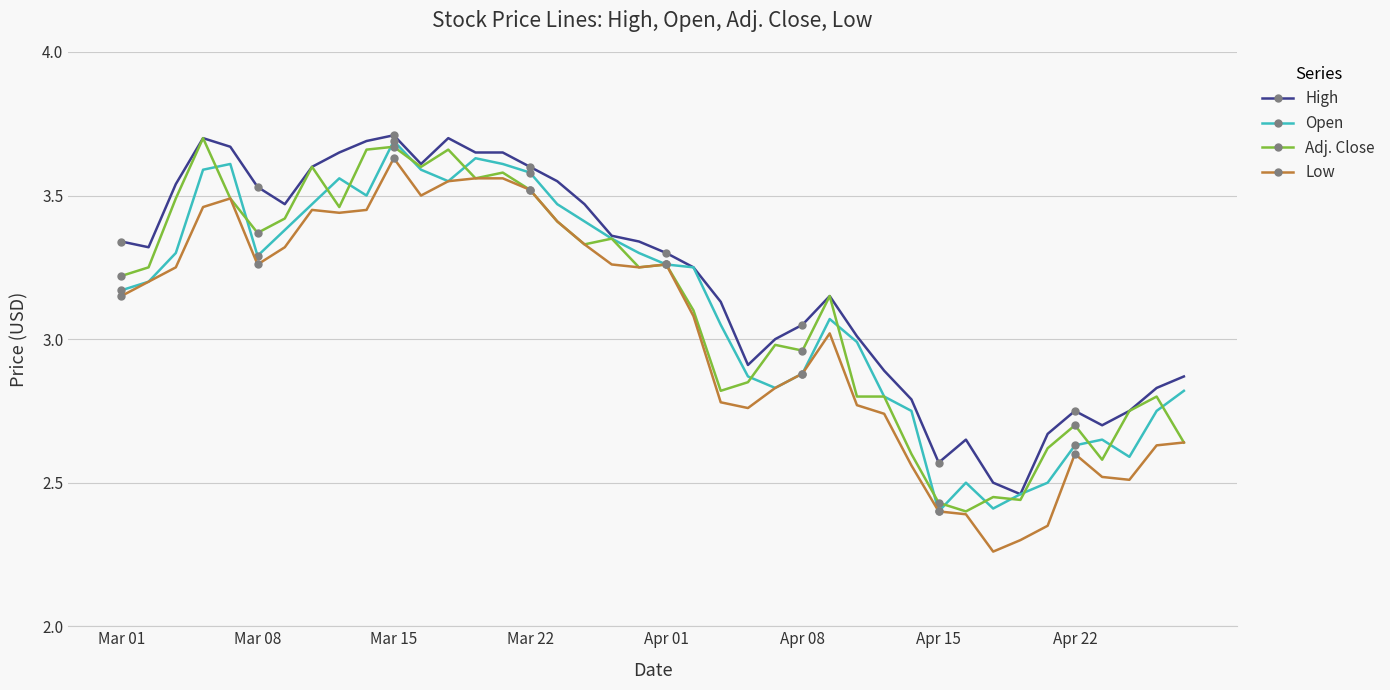

Count the number of categories in the chart.

40